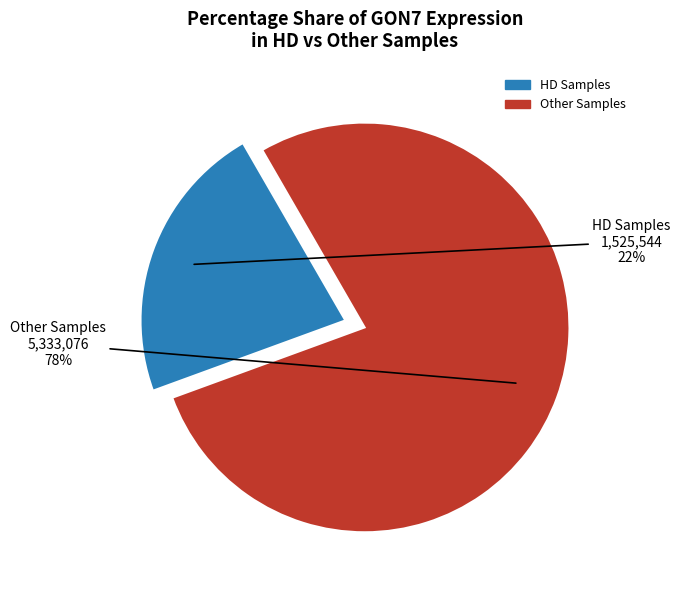

Is there any slice that represents more than half of the pie?

Yes